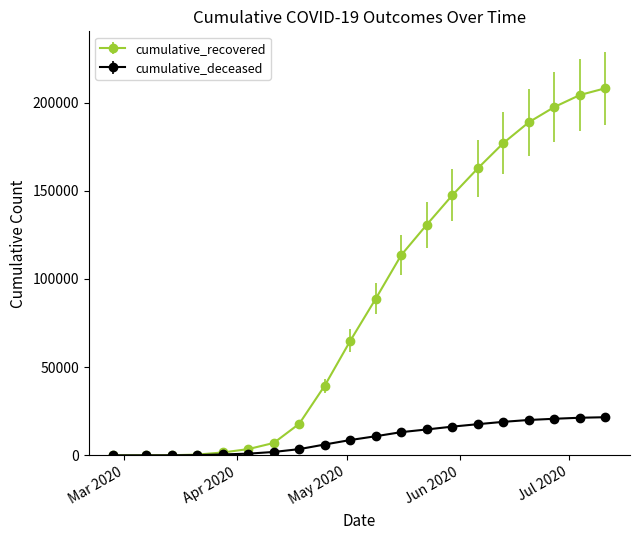

List the series in order of their peak value, highest first.

cumulative_recovered, cumulative_deceased